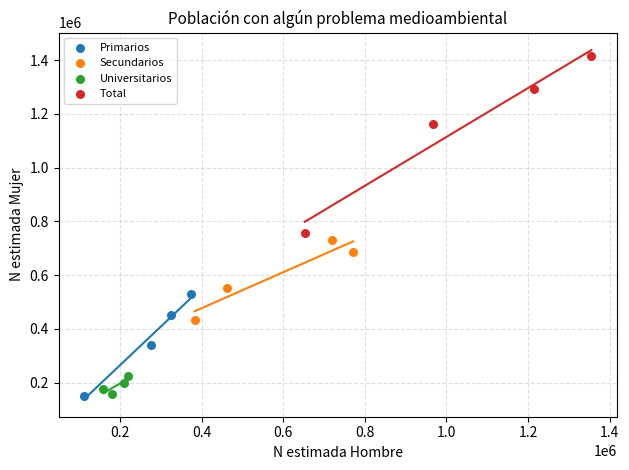

Which series has the widest spread of Y values?

Total